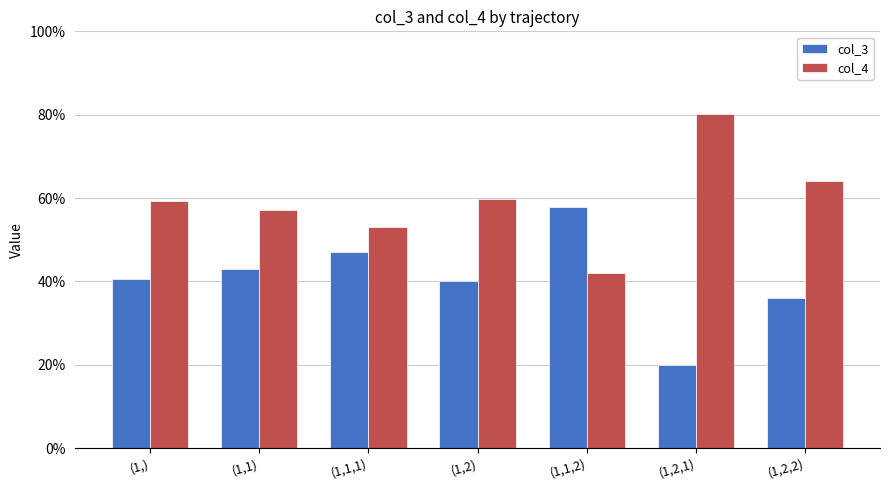

Between (1,) and (1,2,2), which is larger?

(1,)